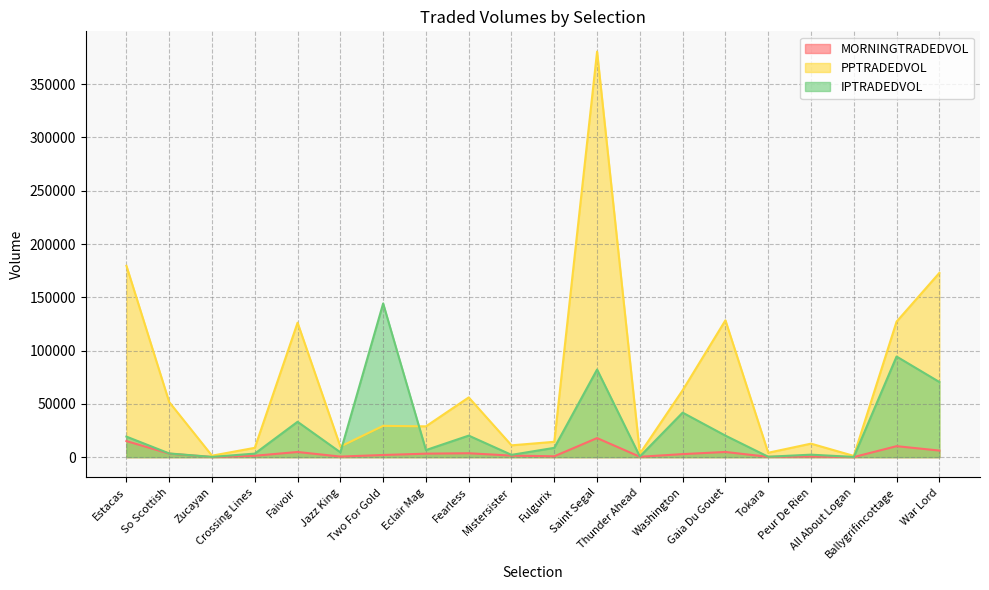

How many data points in PPTRADEDVOL are less than 29363?

10